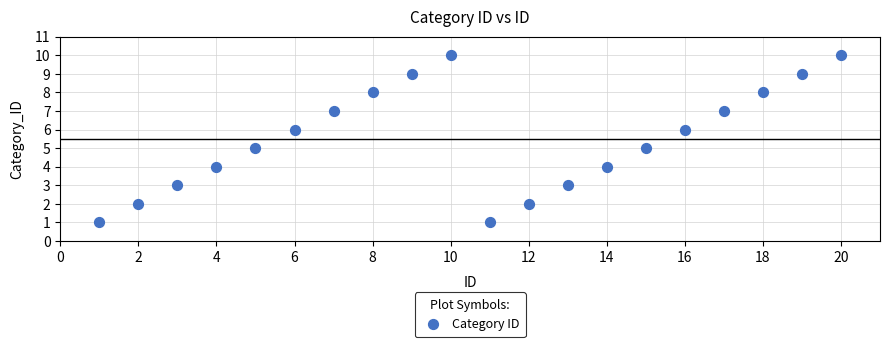

What is the range of X values (max minus min)?

19